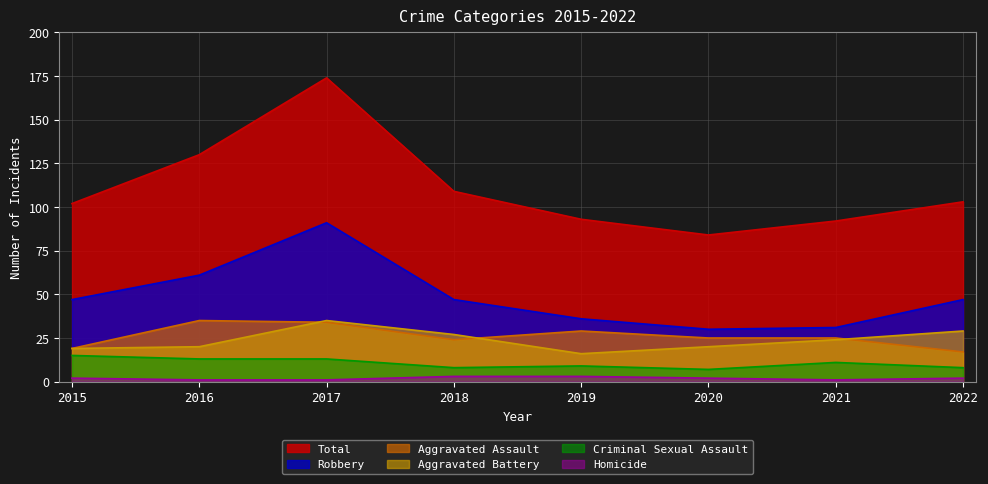

The Aggravated Assault series shows 17 at 2022. True or false?

True